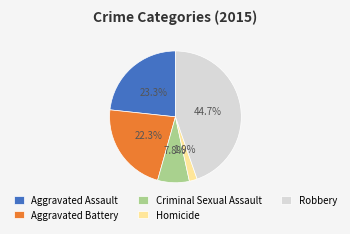

To the nearest percent, what percentage of the pie is Robbery?

45%